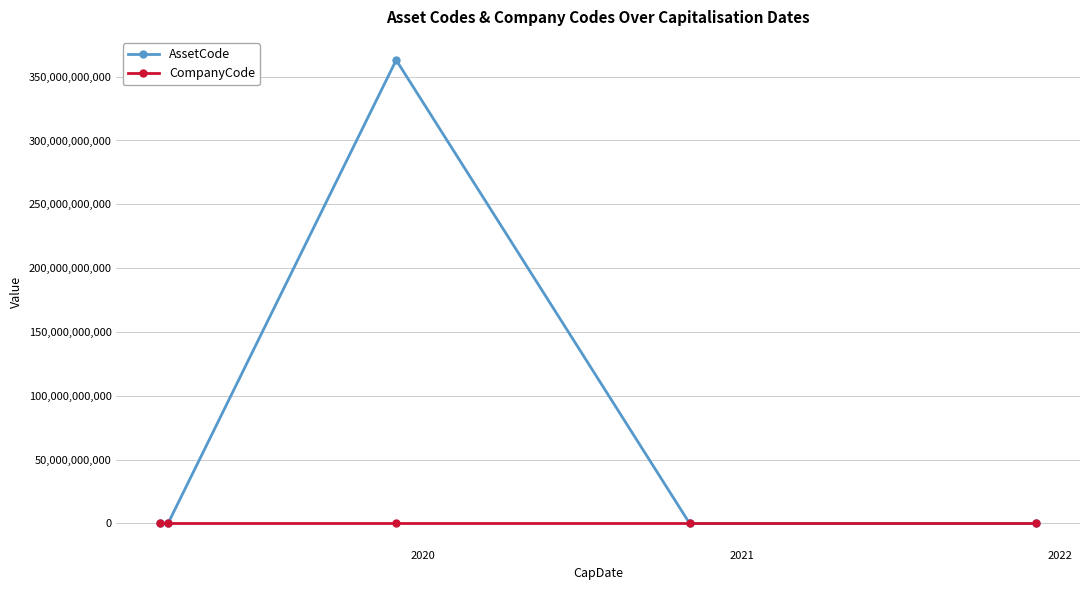

What are all the series names shown in the legend?

AssetCode, CompanyCode